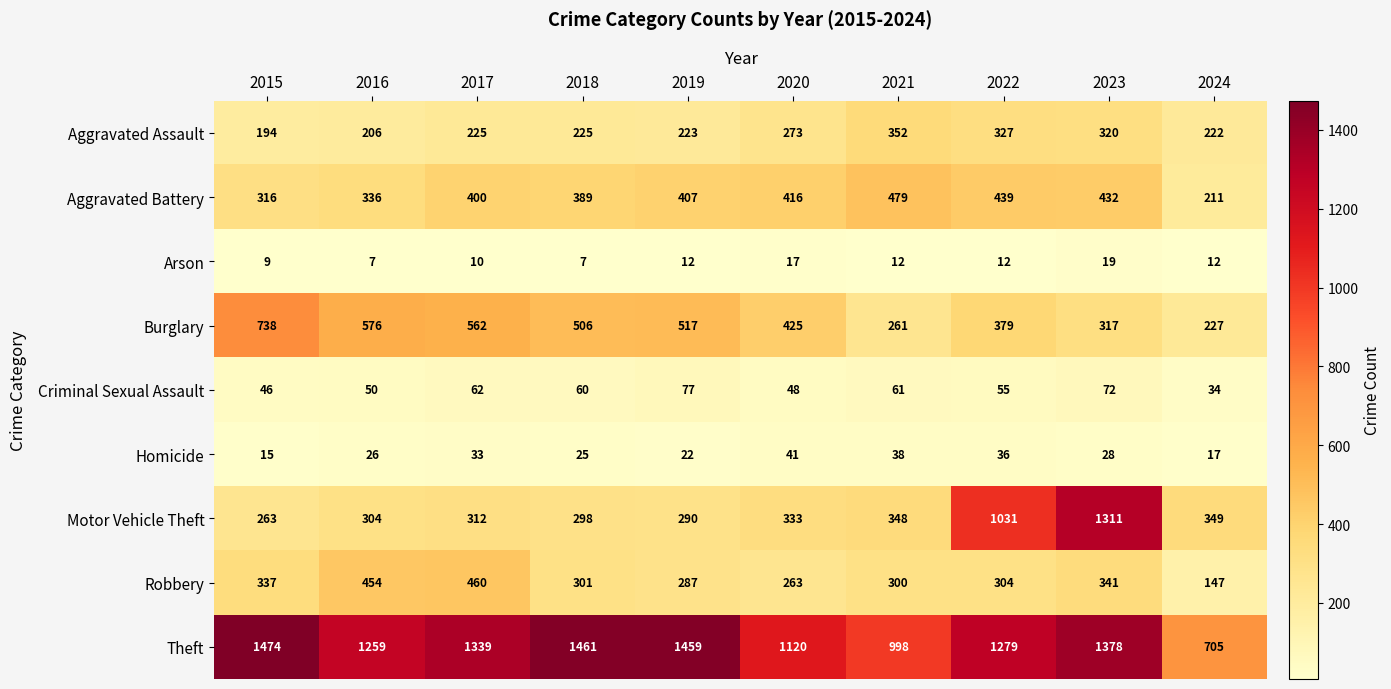

At which label is Motor Vehicle Theft closest to 787?

2022